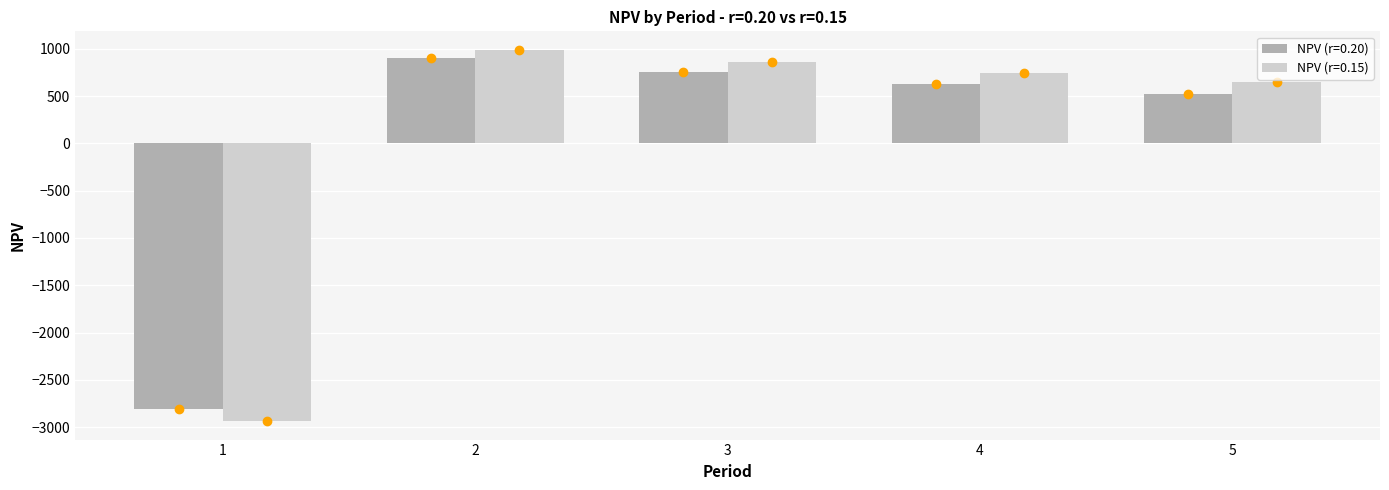

Is the value of NPV (r=0.20) at 4 greater than the value of NPV (r=0.15) at 1?

Yes